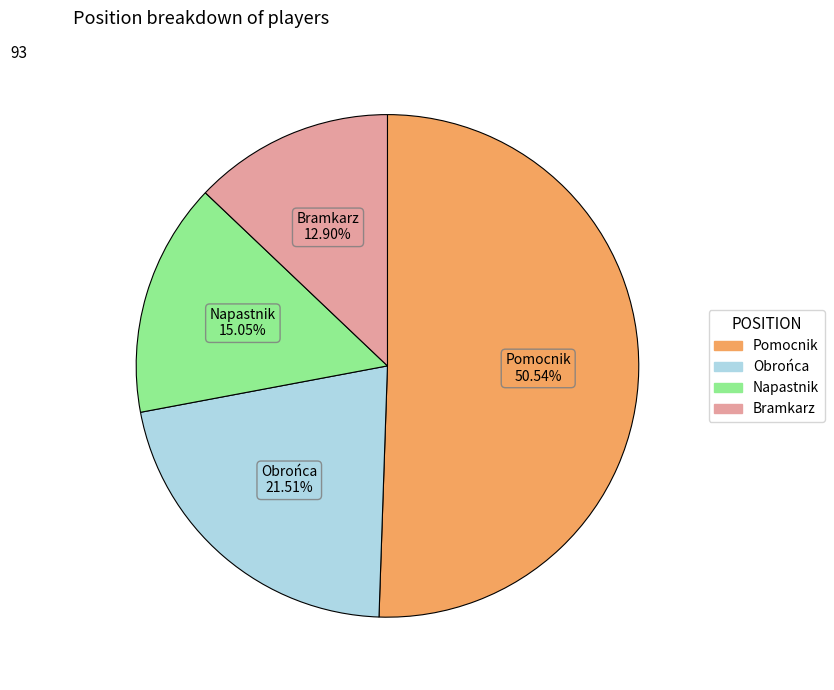

To the nearest percent, what is the difference between the Napastnik and Pomocnik slice percentages?

35%